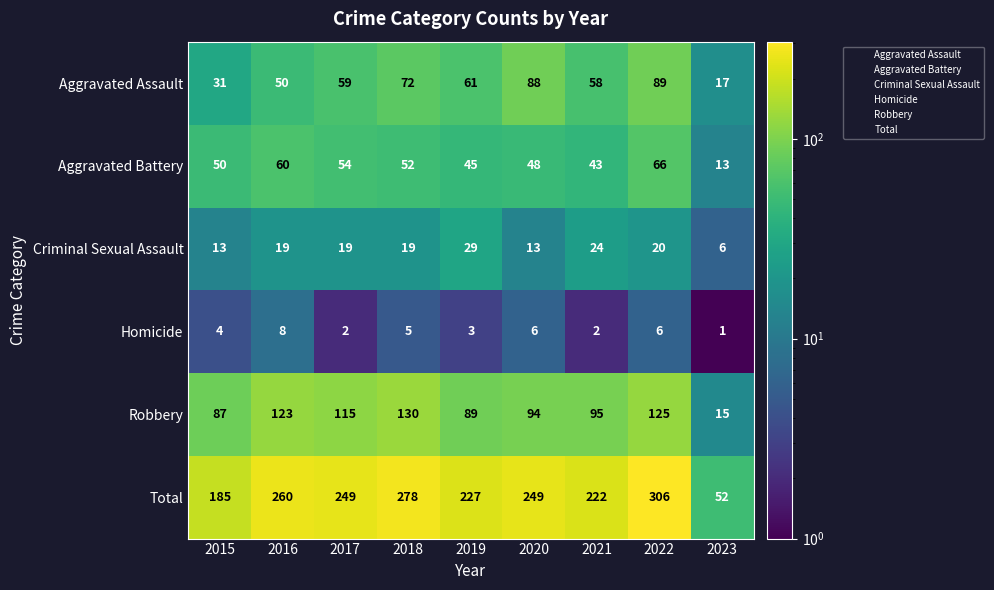

How many Aggravated Assault values are between 50 and 72?

5